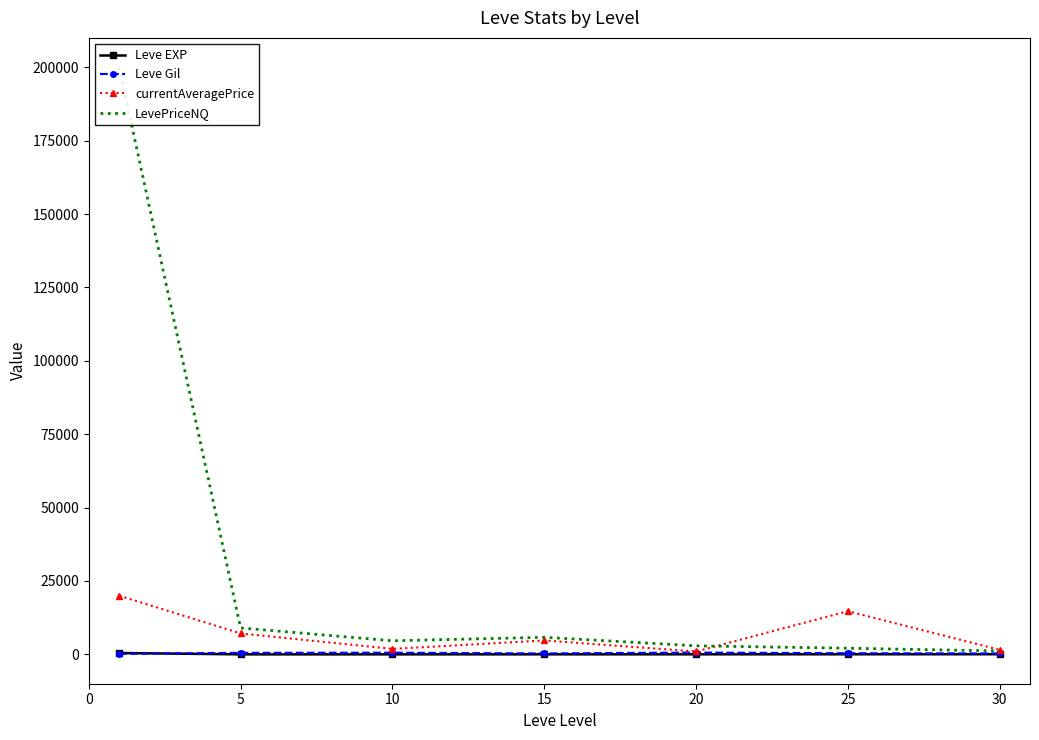

Is it true that Leve EXP equals 45.5 at 30?

True